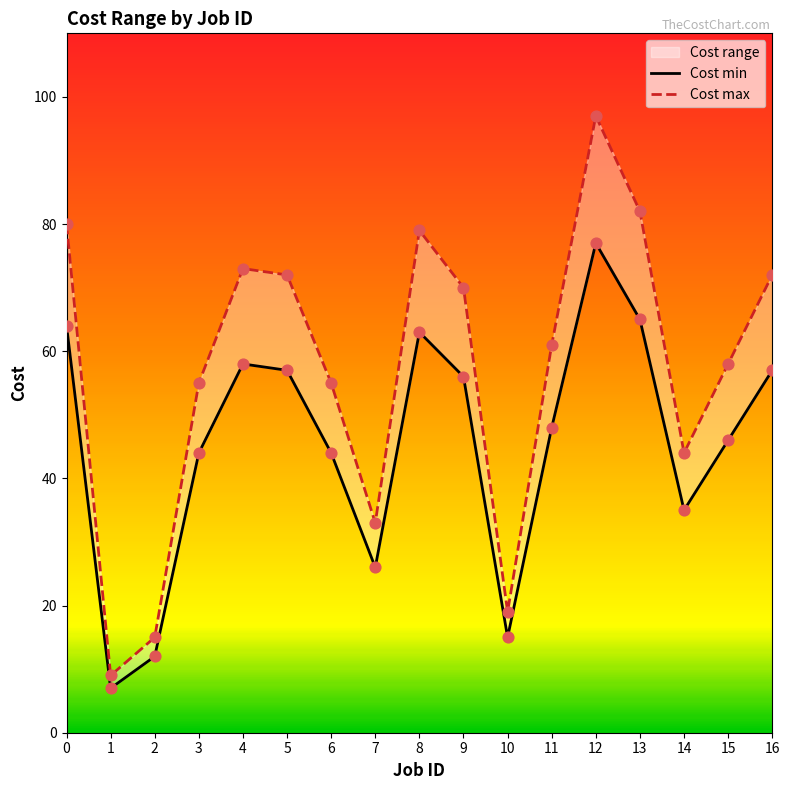

Which series contains the lowest Y value?

Cost min